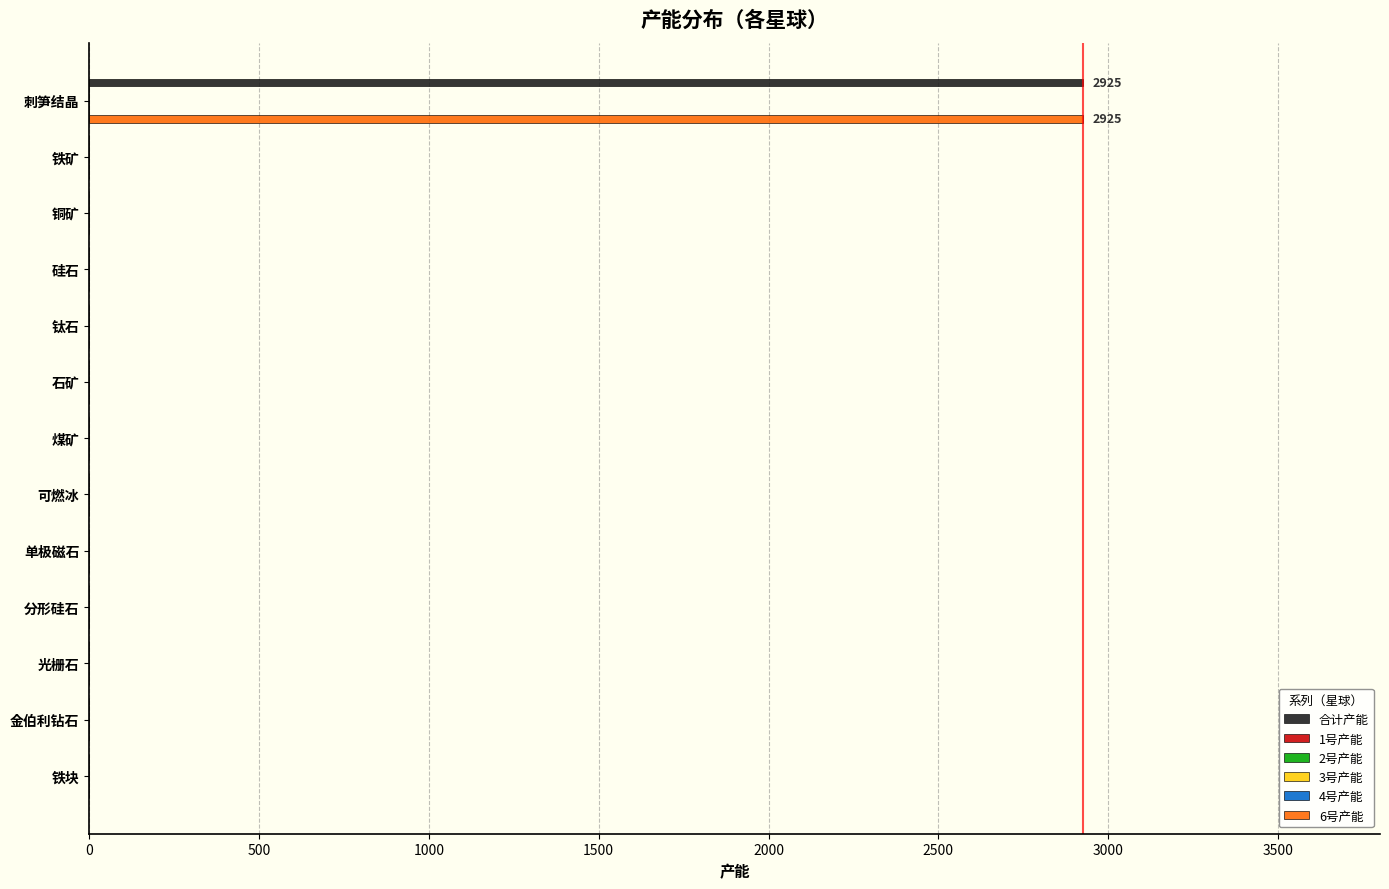

What is the sum of all 2号产能 values?

1.7